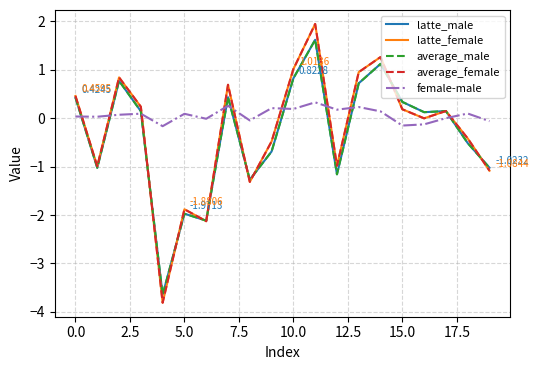

Which series has the largest total across all categories?

female-male